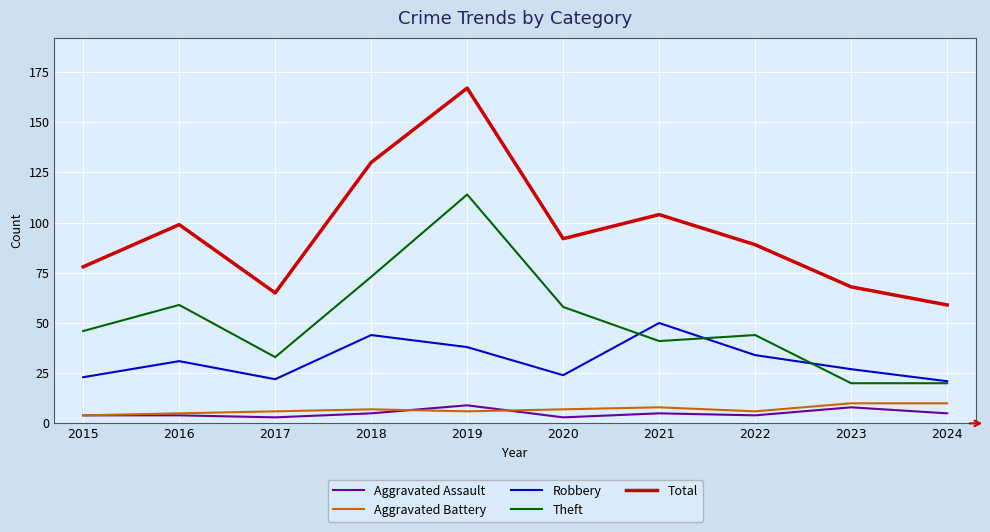

What is the approximate value of Theft at 2024, to the nearest 10?

20